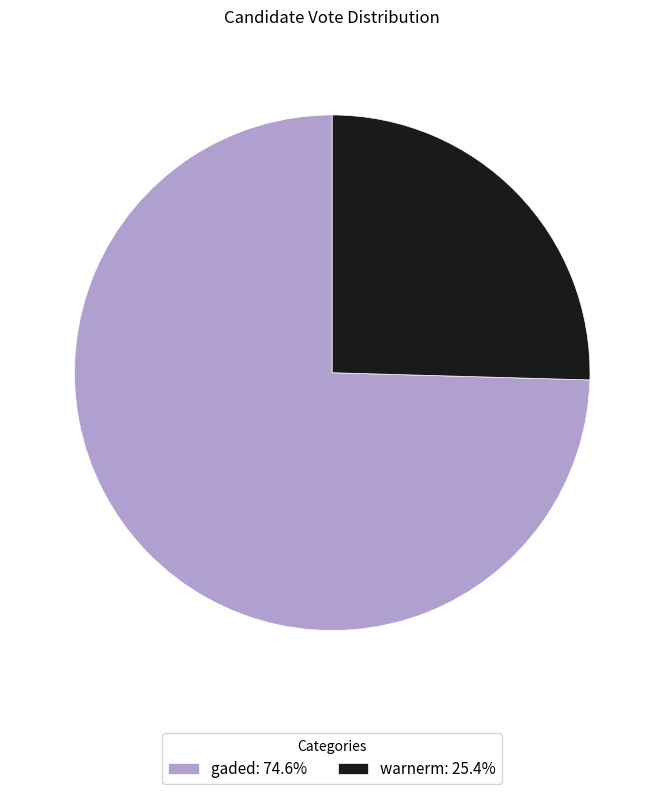

Which category accounts for the majority?

gaded